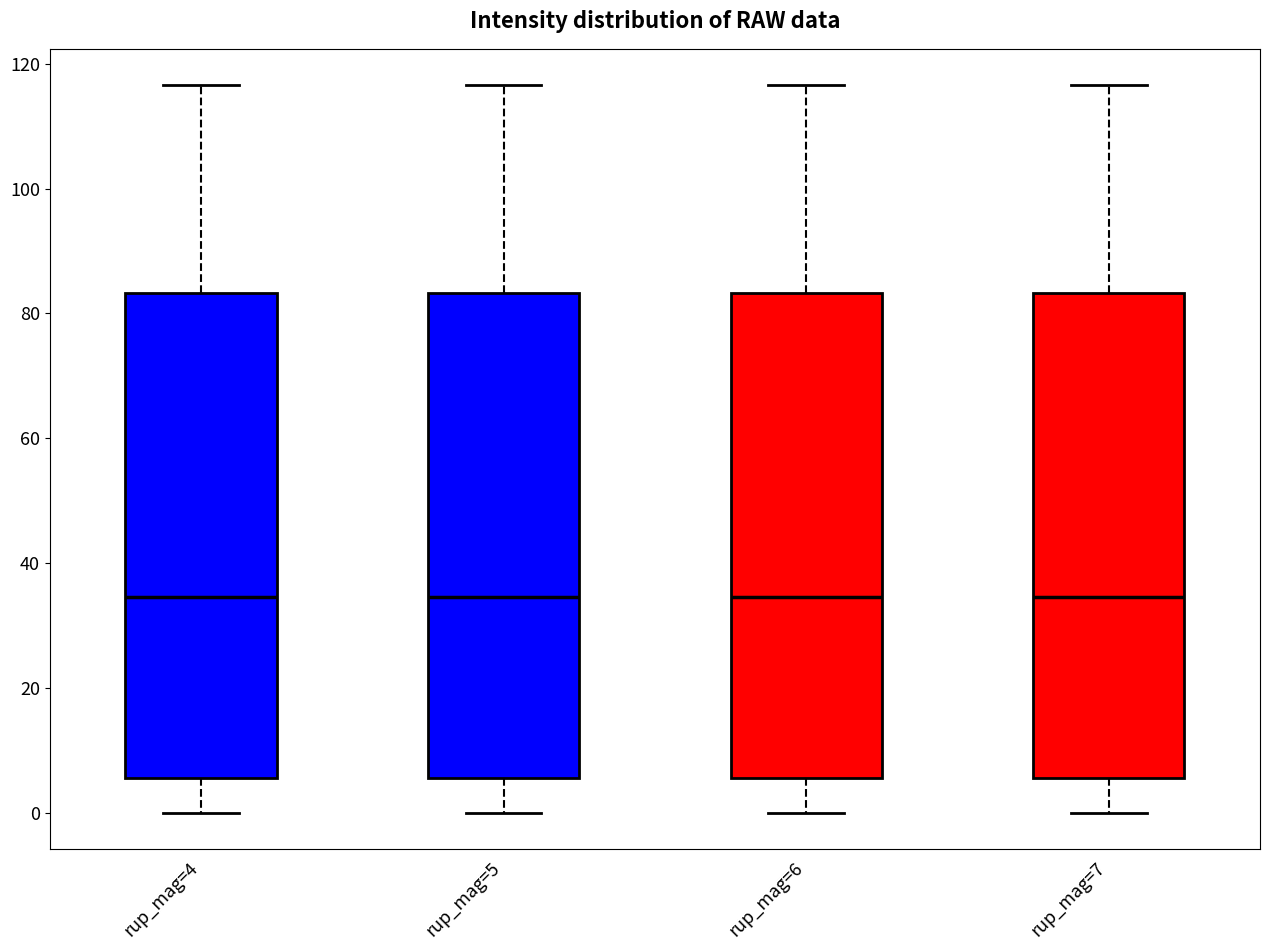

Where is the lower edge of the box for rup_mag=6 on the y-axis? The values are not printed on the chart, so give them approximately, as read against the axis.

6